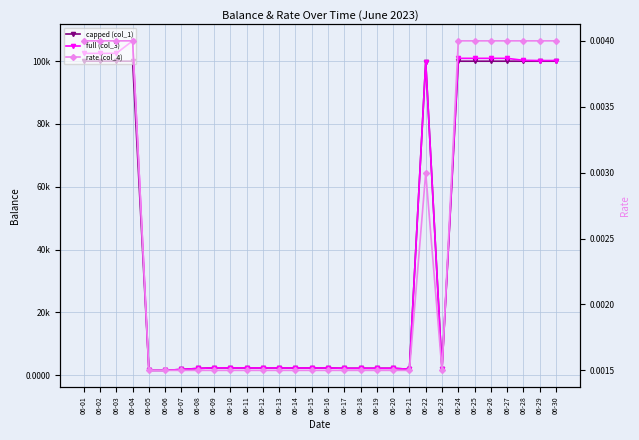

Reading left to right, transcribe all the data shown in this chart.

capped (col_1): 06-01=100000.0	06-02=100000.0	06-03=100000.0	06-04=100000.0	06-05=1488.3	06-06=1488.3	06-07=1788.3	06-08=2096.2	06-09=2296.2	06-10=2271.2	06-11=2271.2	06-12=2271.2	06-13=2251.2	06-14=2251.2	06-15=2251.2	06-16=2251.2	06-17=2151.2	06-18=2151.2	06-19=2151.2	06-20=2151.2	06-21=1851.2	06-22=99852.2	06-23=1852.2	06-24=100000.0	06-25=100000.0	06-26=100000.0	06-27=100000.0	06-28=100000.0	06-29=100000.0	06-30=100000.0
full (col_3): 06-01=102499.3	06-02=102499.3	06-03=102499.3	06-04=106487.3	06-05=1488.3	06-06=1488.3	06-07=1788.3	06-08=2096.2	06-09=2296.2	06-10=2271.2	06-11=2271.2	06-12=2271.2	06-13=2251.2	06-14=2251.2	06-15=2251.2	06-16=2251.2	06-17=2151.2	06-18=2151.2	06-19=2151.2	06-20=2151.2	06-21=1851.2	06-22=99852.2	06-23=1852.2	06-24=100912.2	06-25=100912.2	06-26=100912.2	06-27=100912.2	06-28=100283.3	06-29=100203.3	06-30=100216.6
rate (col_4): 06-01=0.0	06-02=0.0	06-03=0.0	06-04=0.0	06-05=0.0	06-06=0.0	06-07=0.0	06-08=0.0	06-09=0.0	06-10=0.0	06-11=0.0	06-12=0.0	06-13=0.0	06-14=0.0	06-15=0.0	06-16=0.0	06-17=0.0	06-18=0.0	06-19=0.0	06-20=0.0	06-21=0.0	06-22=0.0	06-23=0.0	06-24=0.0	06-25=0.0	06-26=0.0	06-27=0.0	06-28=0.0	06-29=0.0	06-30=0.0